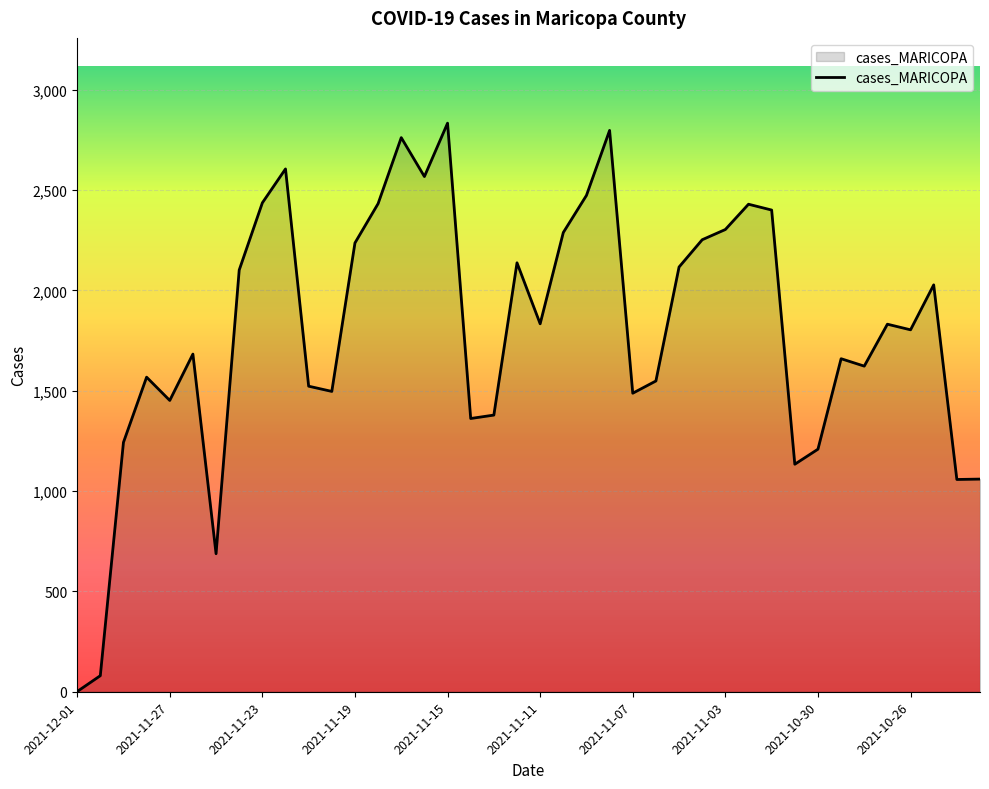

What is the maximum value shown in the chart?

2834